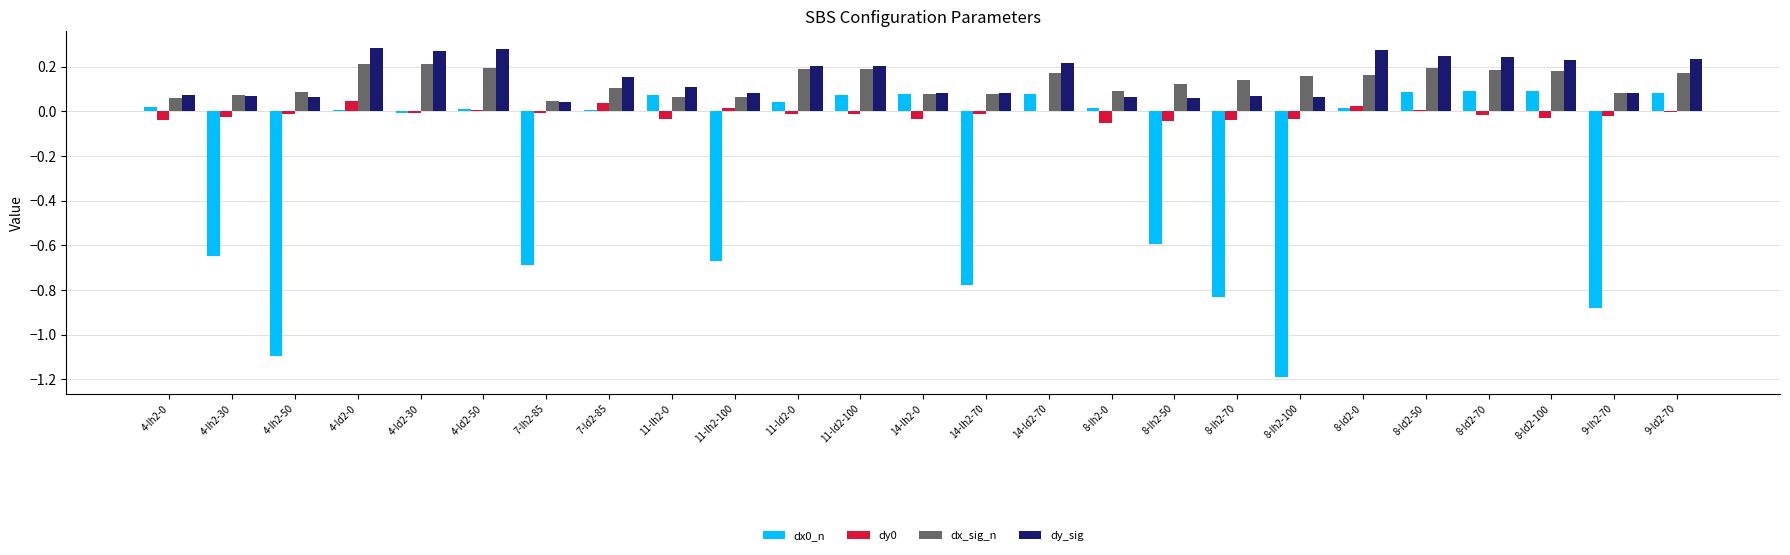

Is it true that dx0_n equals 0.1 at 11-lh2-0?

True